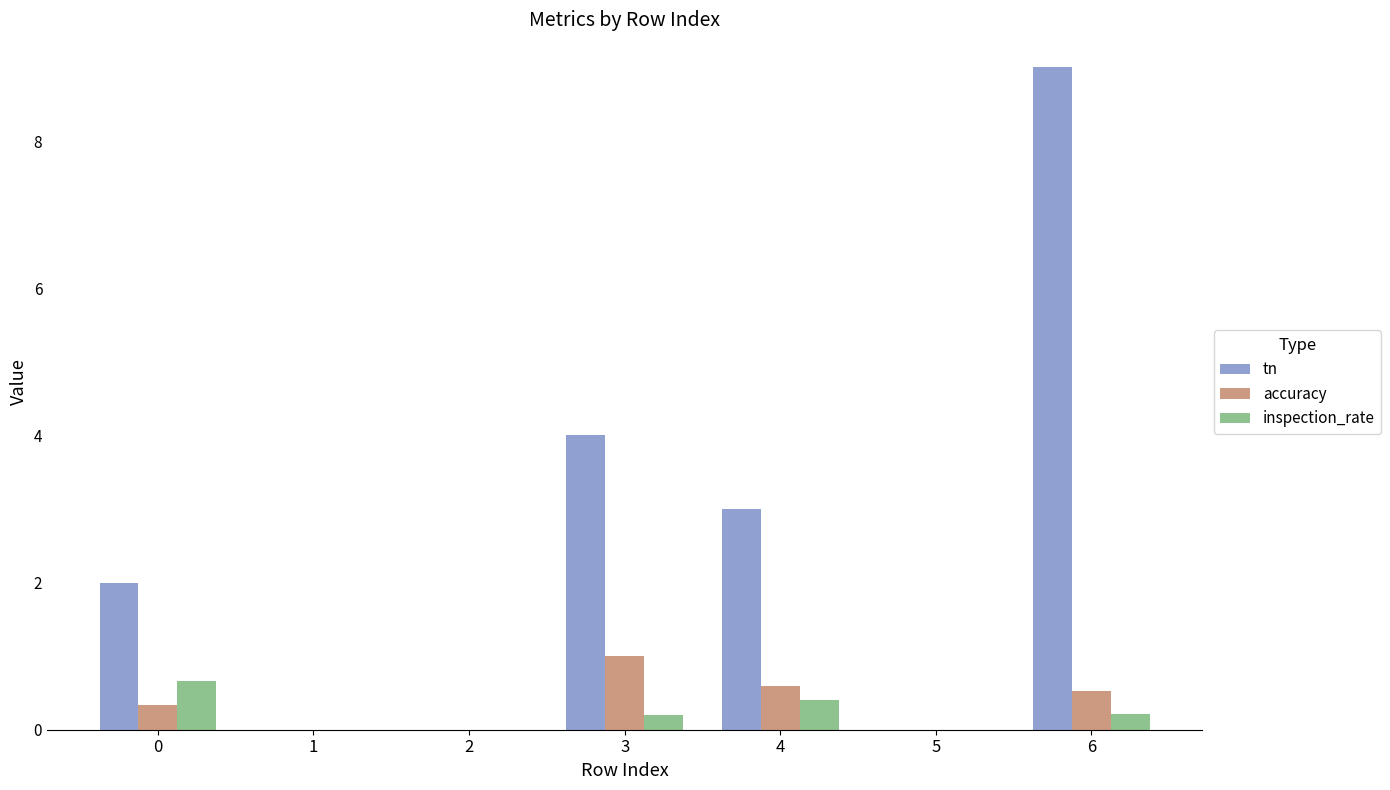

What is the maximum value for inspection_rate?

0.7